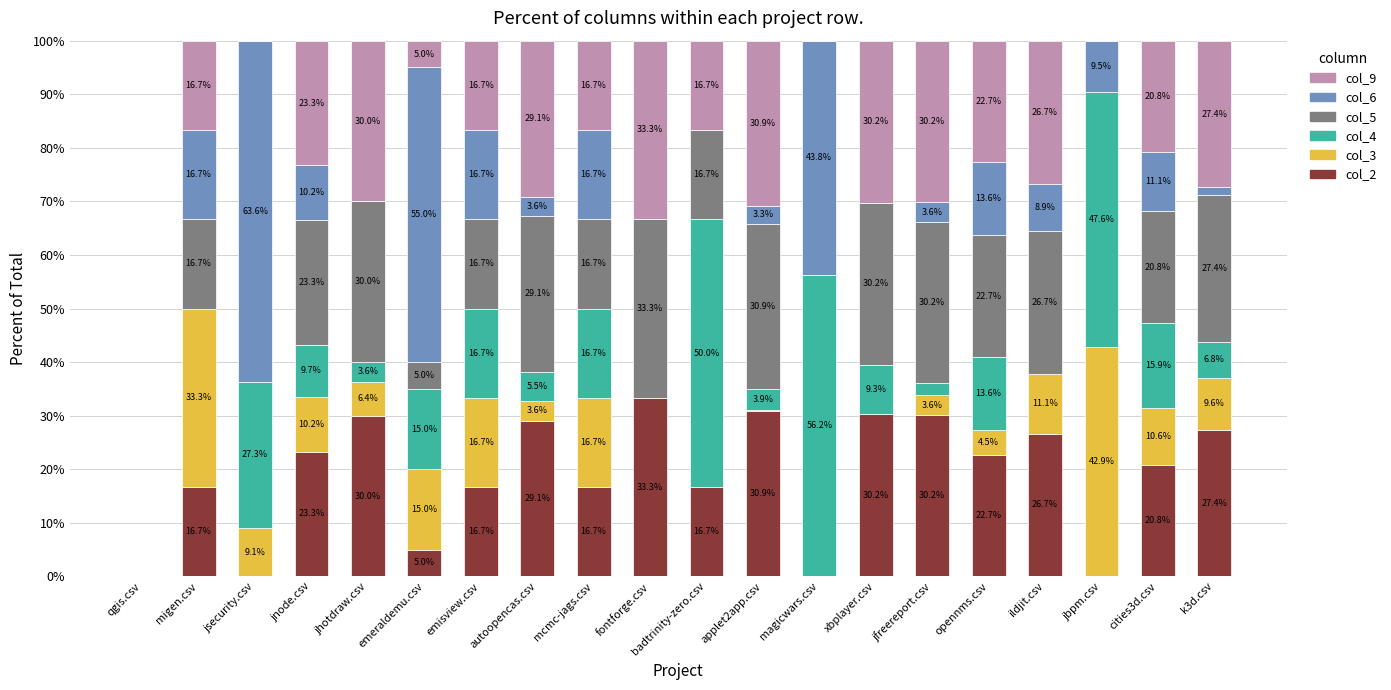

Are the bars grouped side by side (vs. stacked)?

No